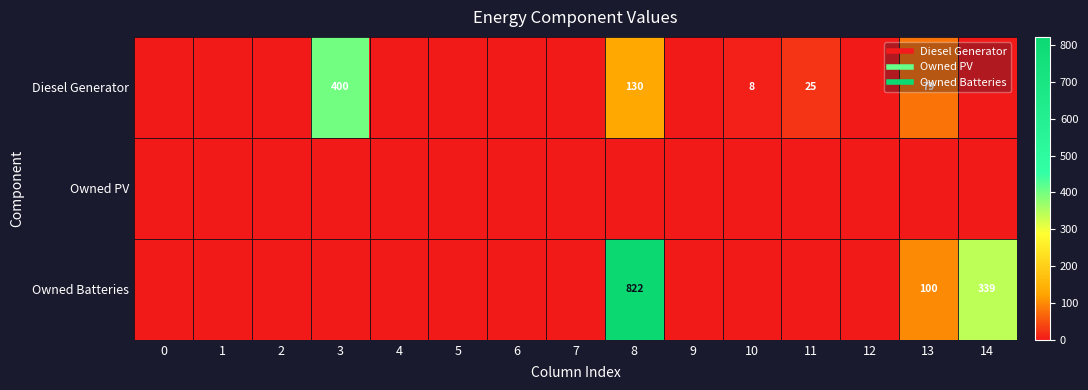

The Diesel Generator series shows 0 at 1. True or false?

True